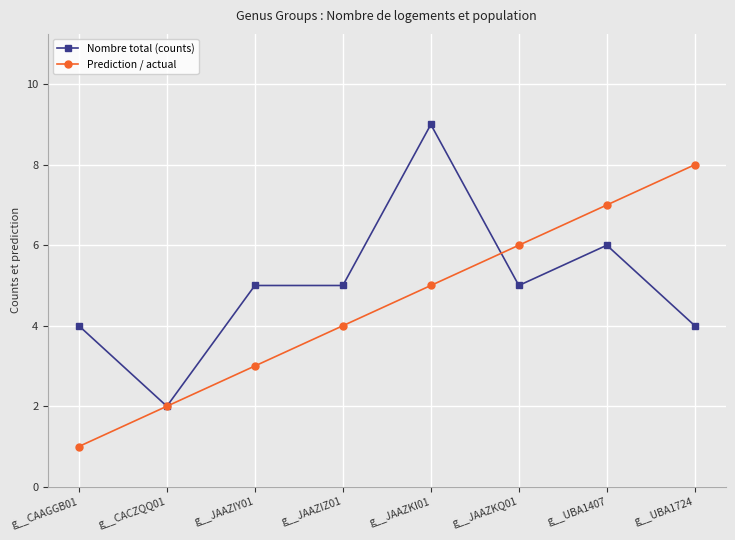

True or false: Prediction / actual and Nombre total (counts) intersect in this chart.

True